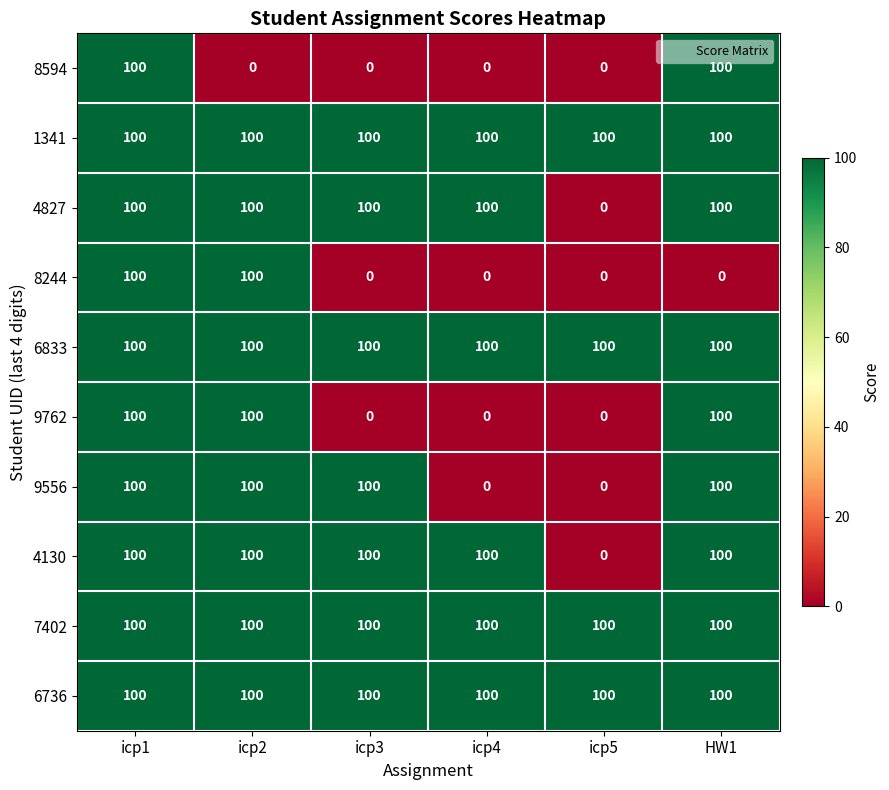

At how many categories does at least one series exceed 15?

6